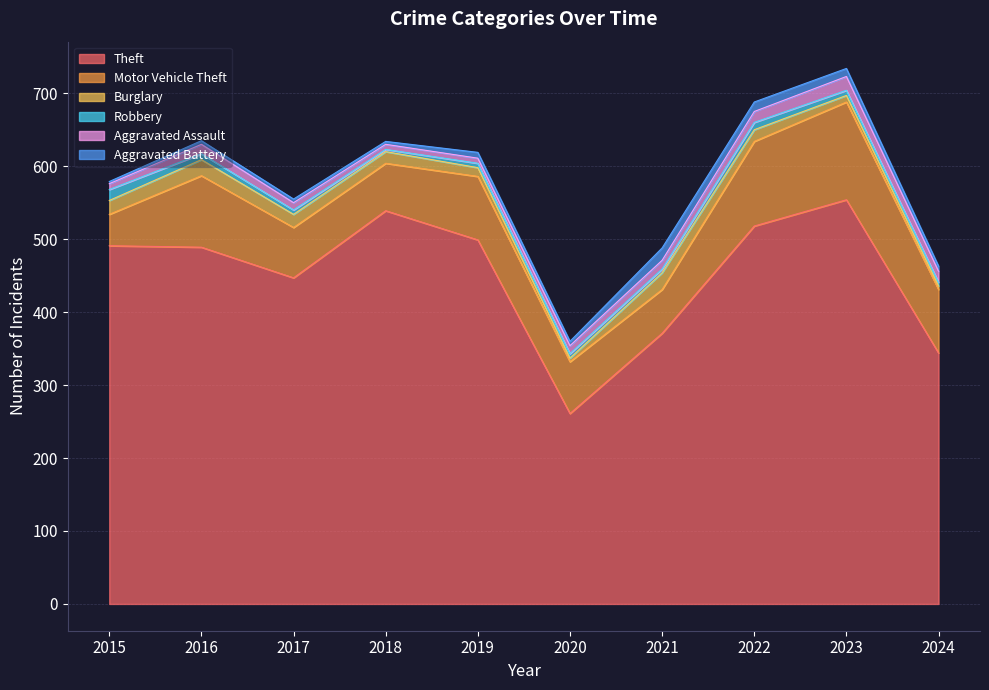

Between 2020 and 2019, which is larger?

2019